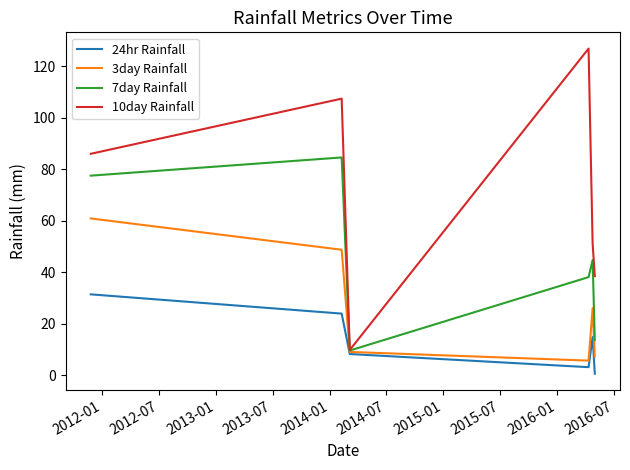

What is the minimum value for 24hr Rainfall?

0.6